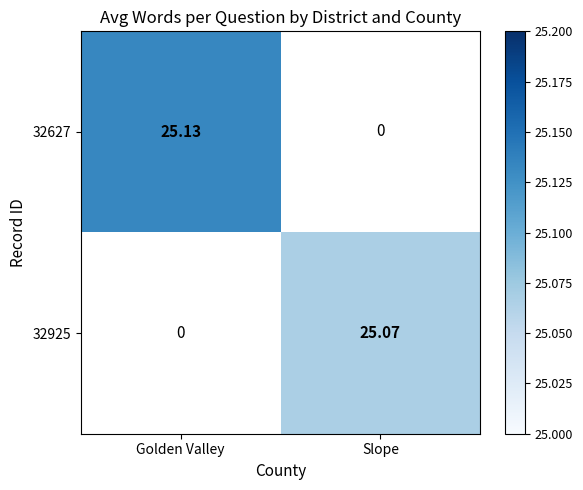

The 32925 series shows 25.1 at Slope. True or false?

True